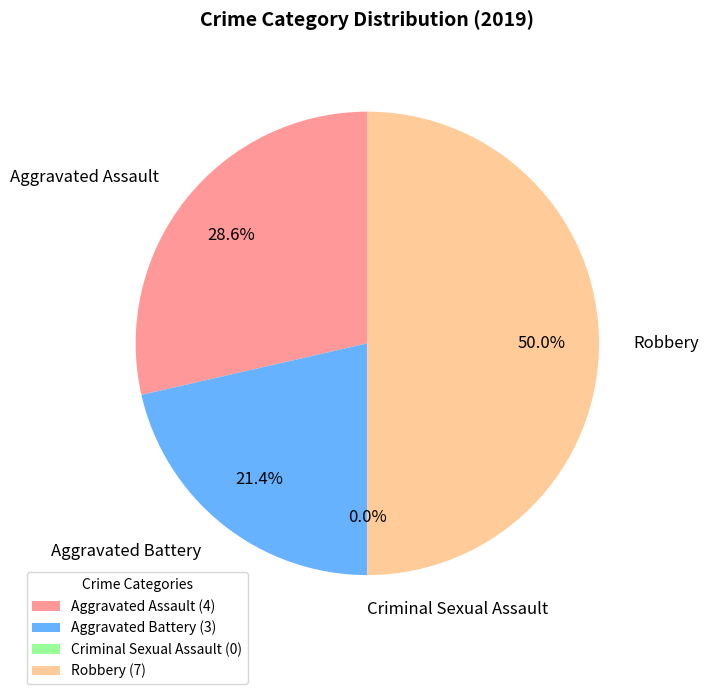

What is the ratio of the value at Robbery to the value at Aggravated Battery?

2.3